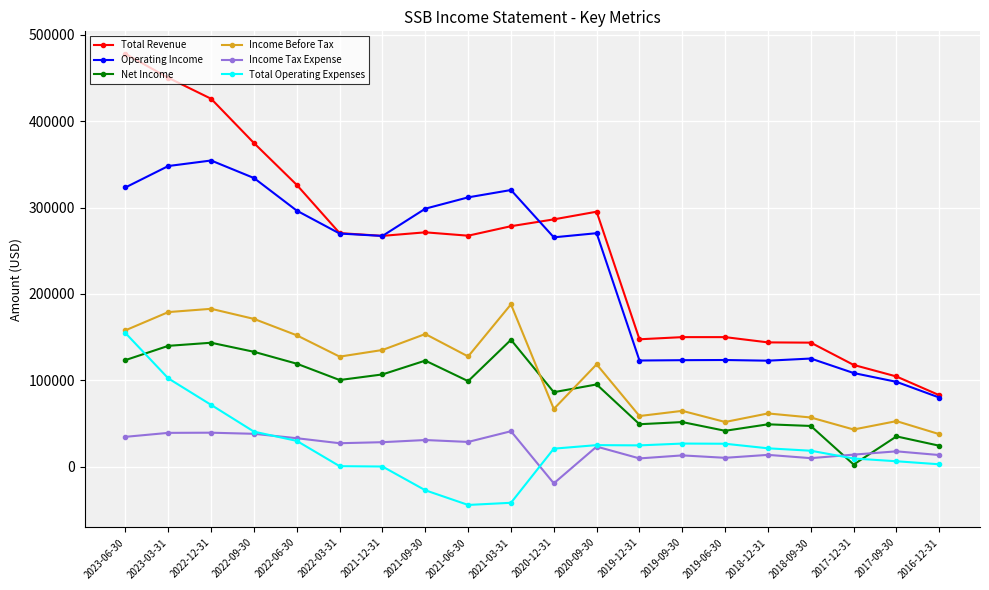

What is the average value of the Operating Income series?

228275